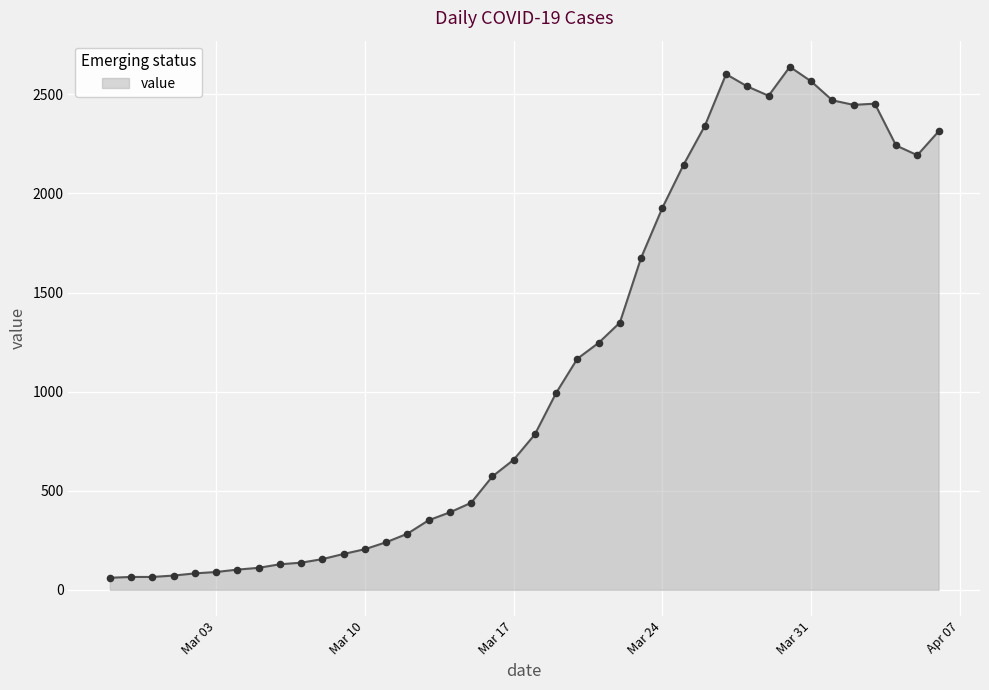

What is the difference between the maximum and minimum values?

2578